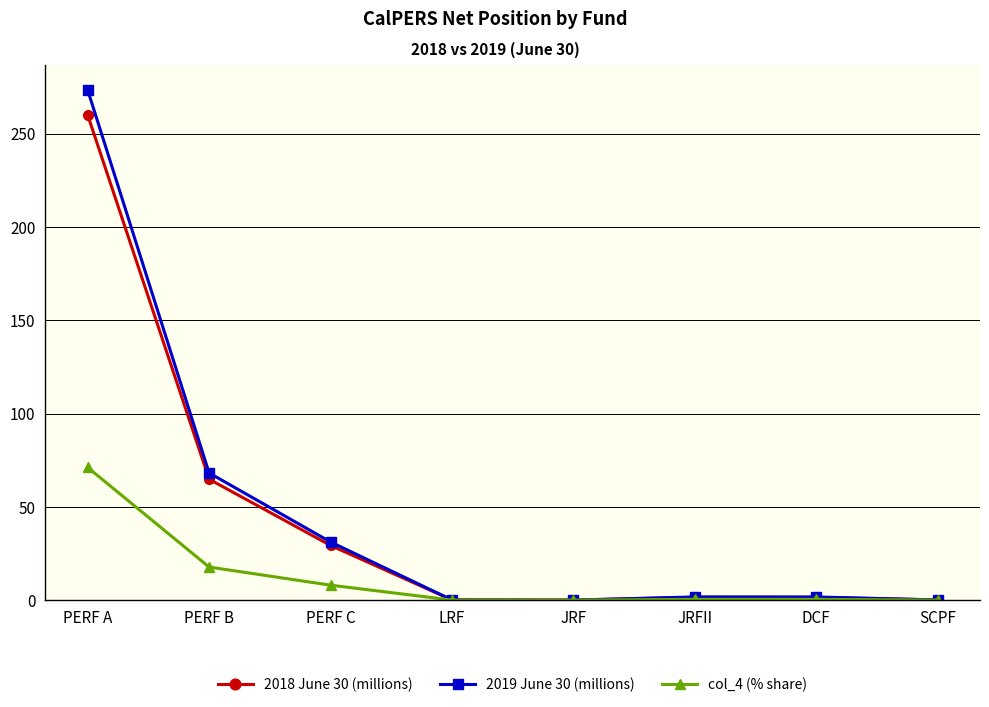

At which category is the sum across all series the highest?

PERF A